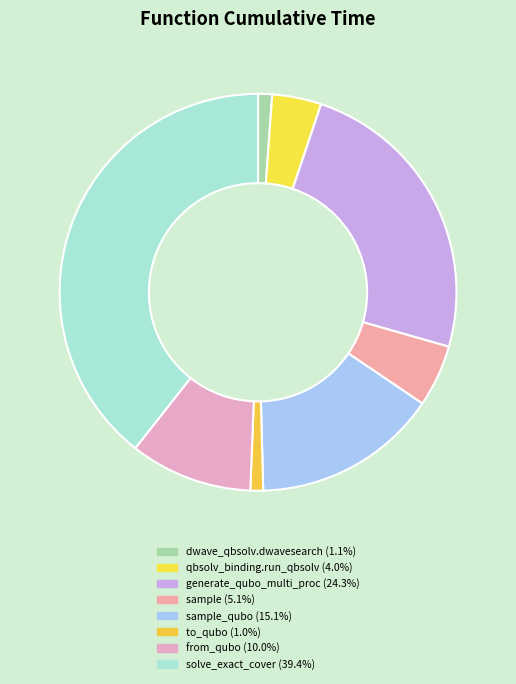

What is the smallest slice in the pie chart?

to_qubo